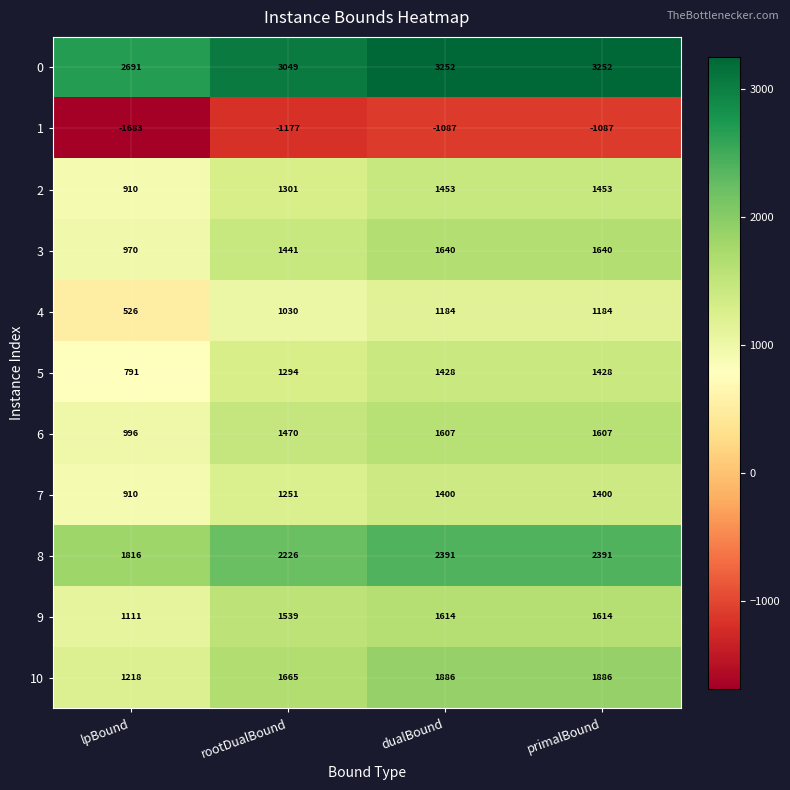

How many series are shown in this chart?

11